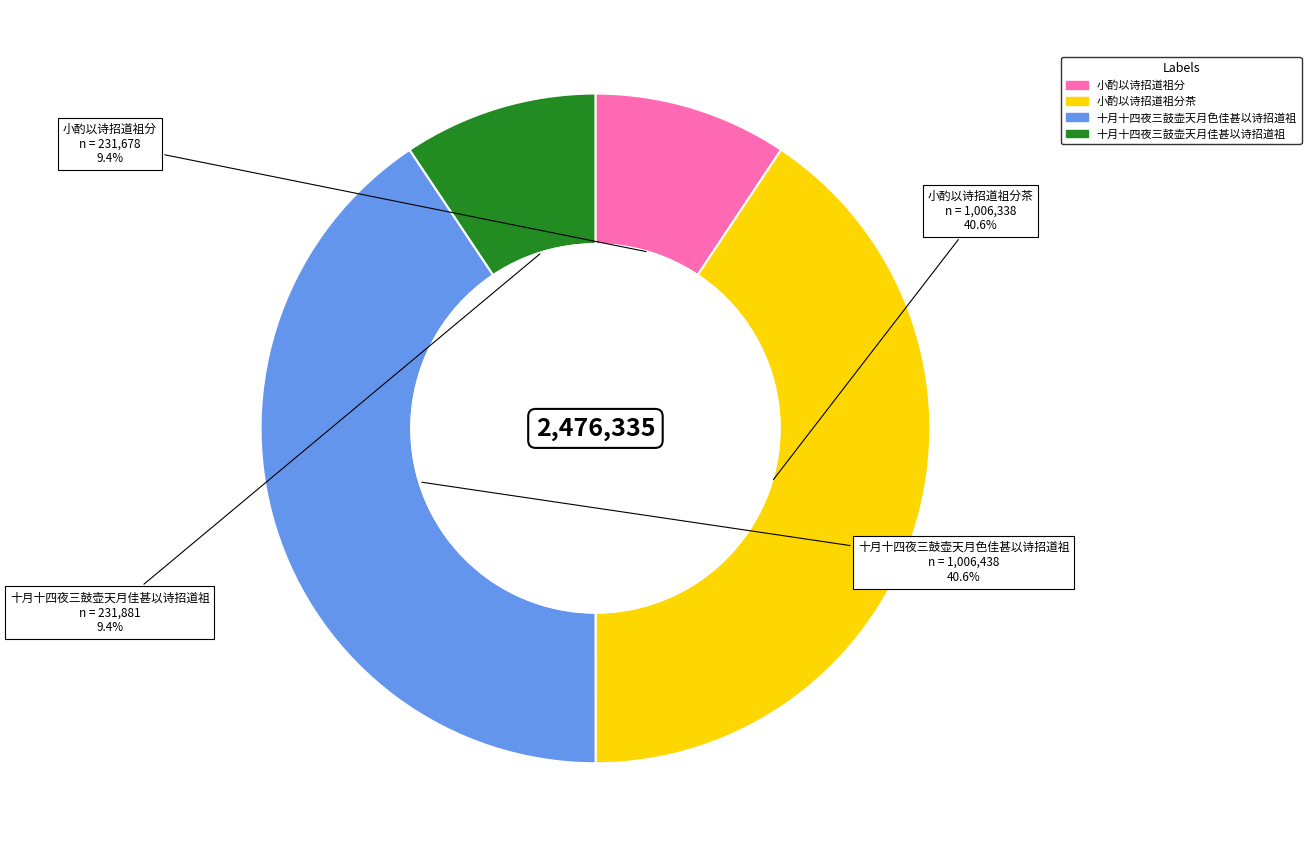

Does any single category account for the majority?

No